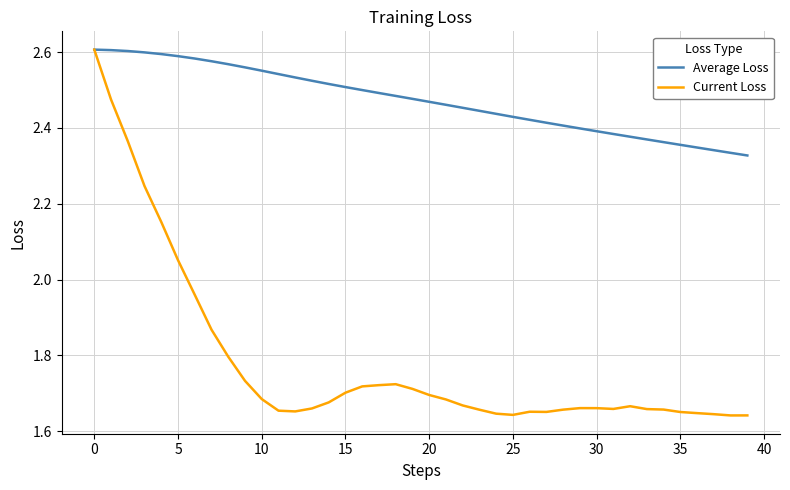

Rank the series by their average value, from highest to lowest.

Average Loss, Current Loss